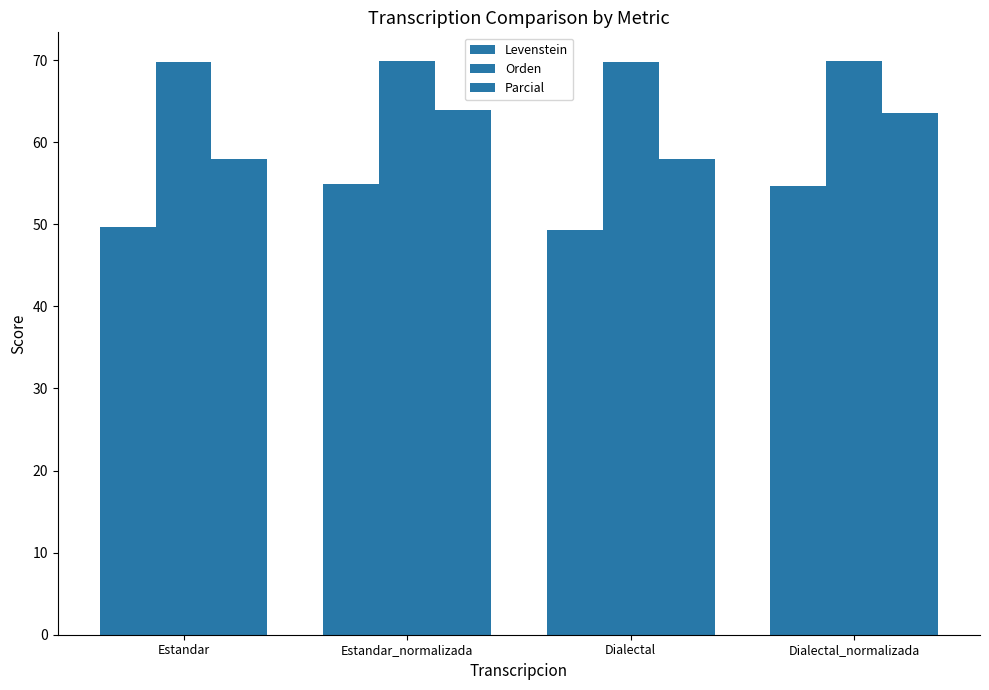

How many data points does each series have?

4